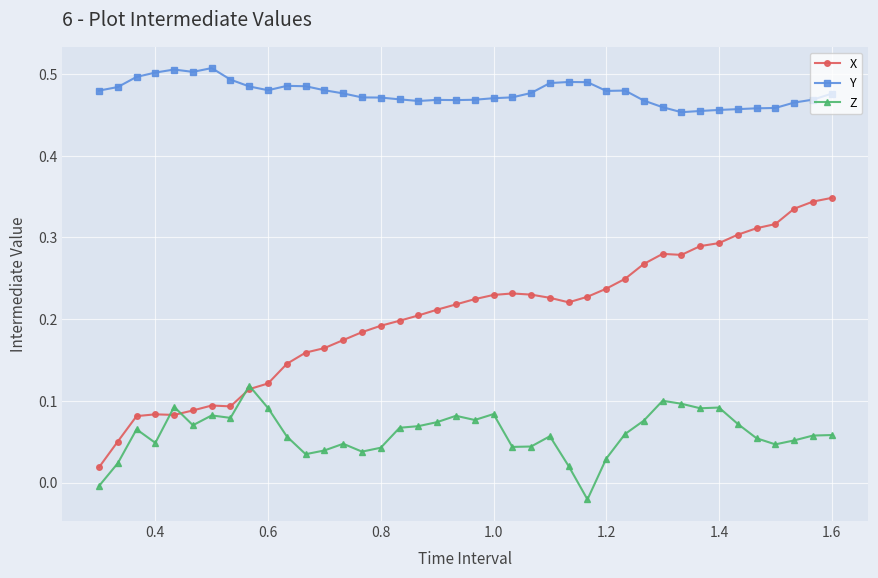

Which series has the widest spread of values?

X